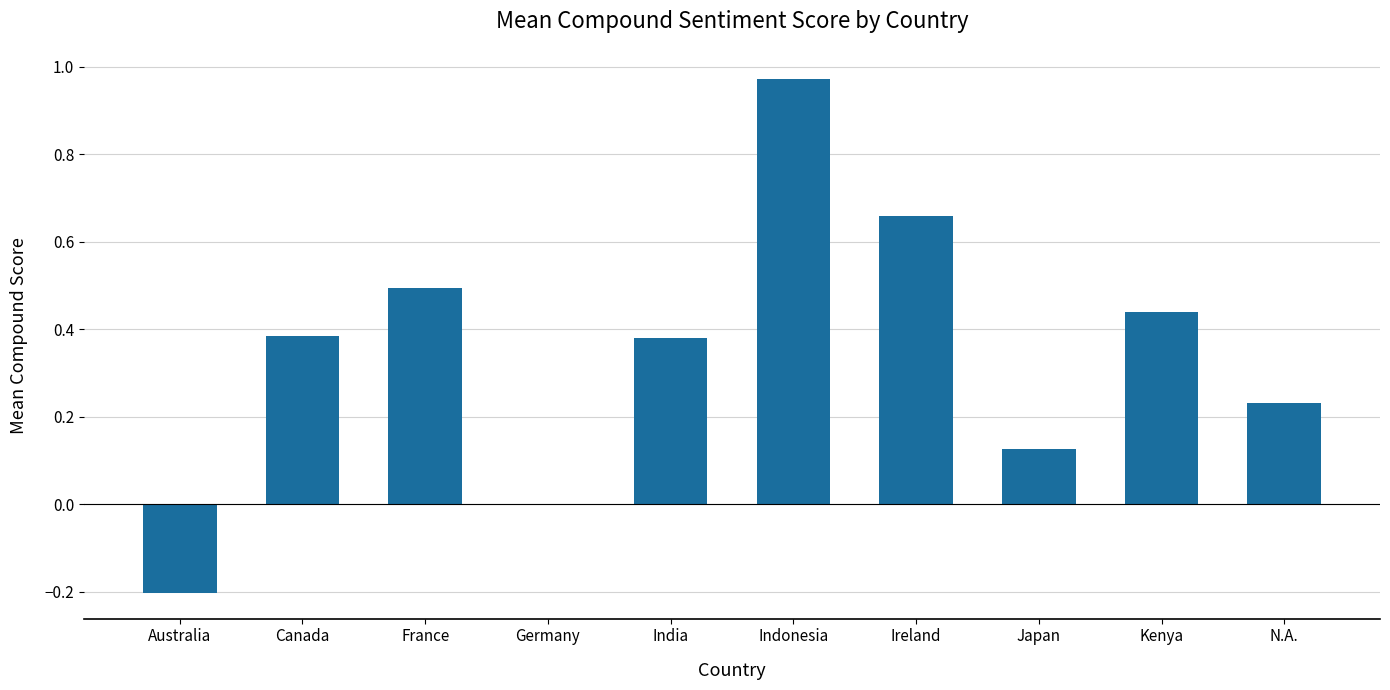

Does the chart contain stacked bars?

No